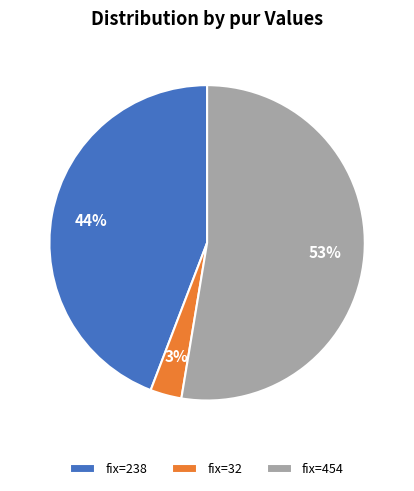

To the nearest percent, what is the combined percentage of fix=454 and fix=32?

56%